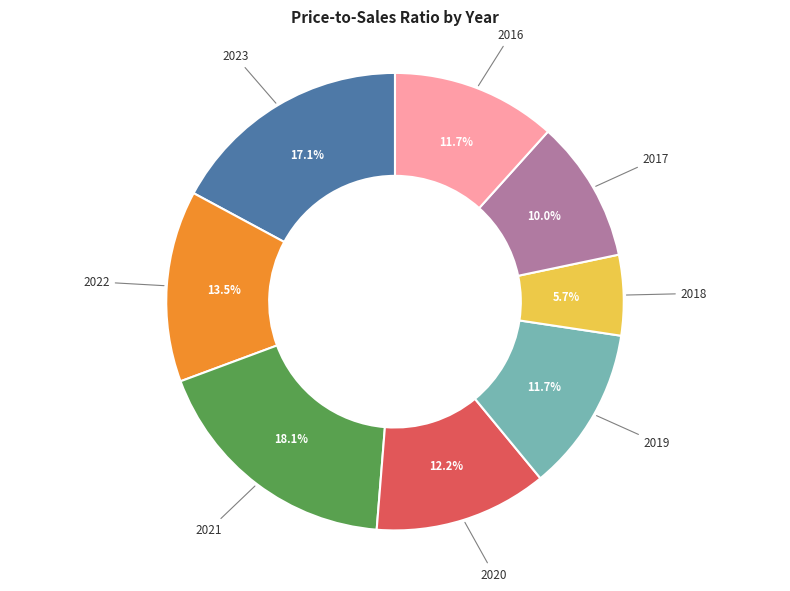

Is there any slice that represents more than half of the pie?

No